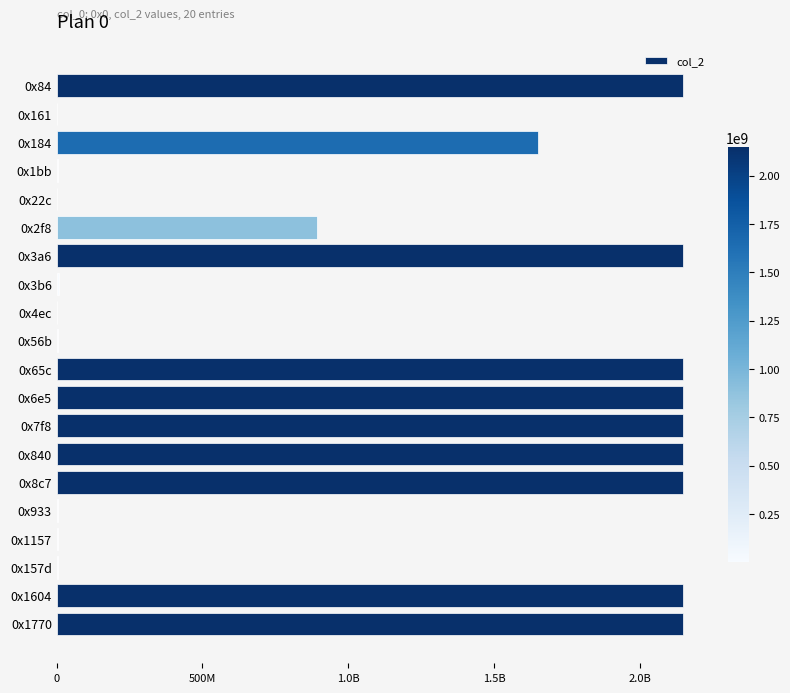

Count the number of categories in the chart.

20